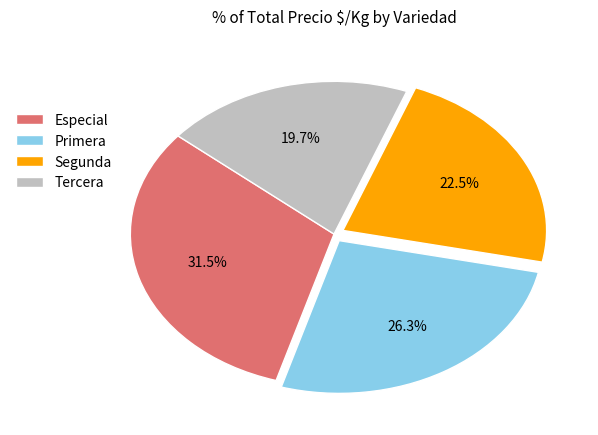

The Tercera slice represents 32% of the pie. True or false?

False